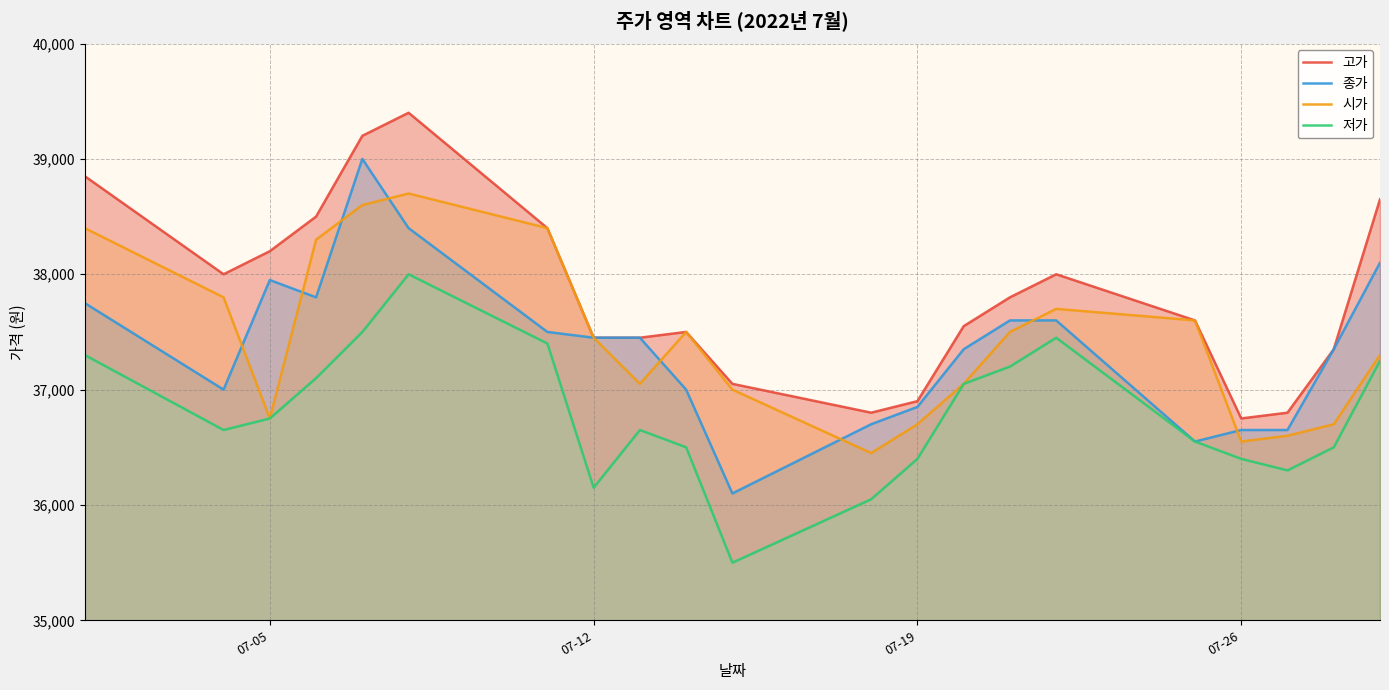

What is the maximum value for 종가?

39000